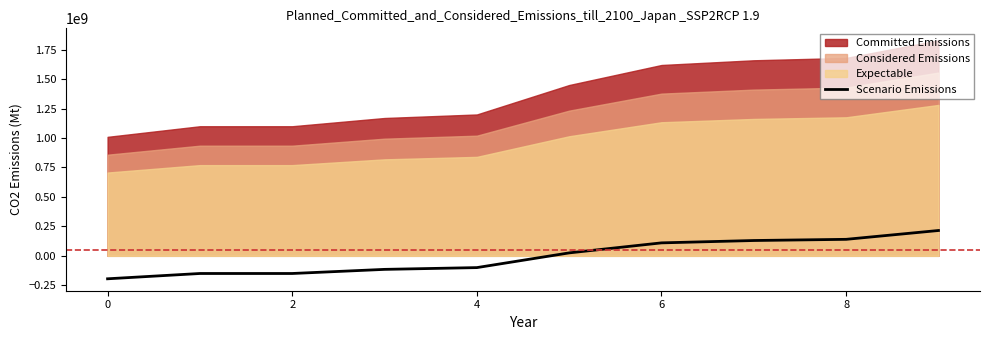

What is the maximum value for Scenario Emissions?

215000000.0